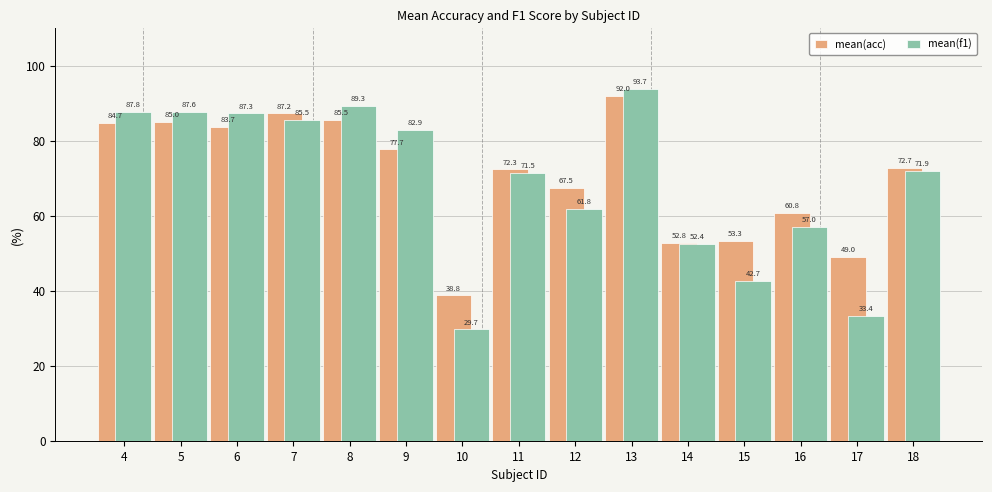

What is the value of the mean(f1) bar at the 8th from the left?

71.5